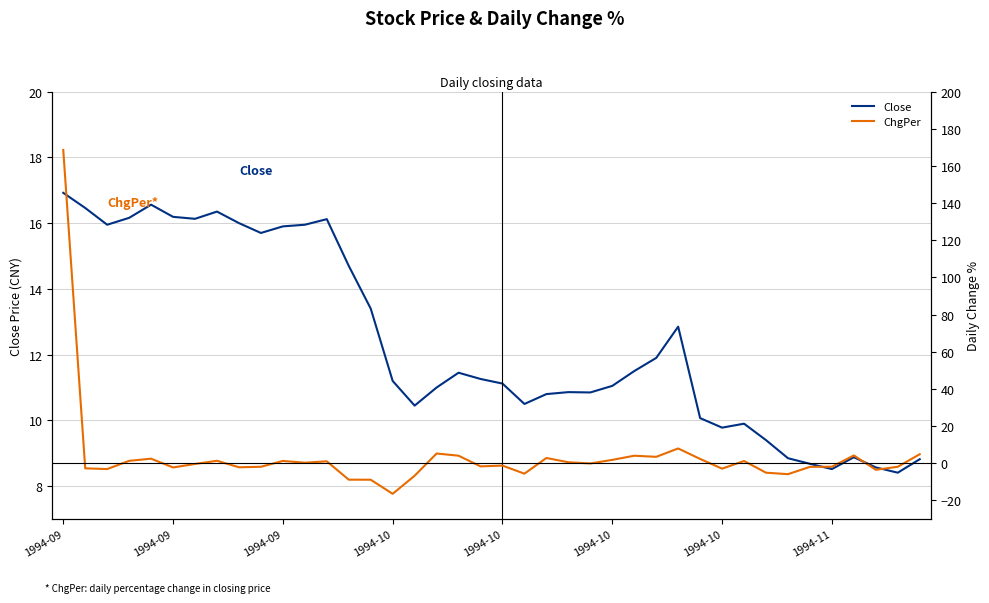

The ChgPer series shows 0.7 at 23. True or false?

False